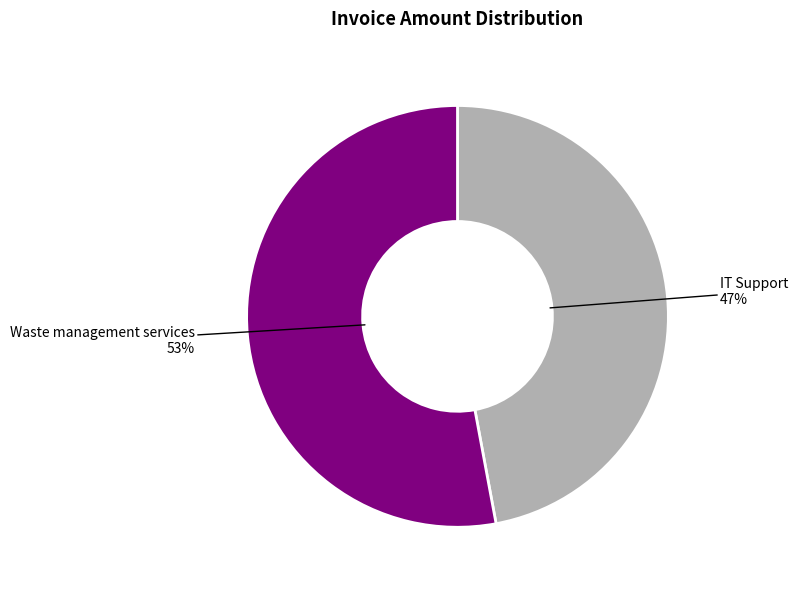

Is there any slice that represents more than half of the pie?

Yes